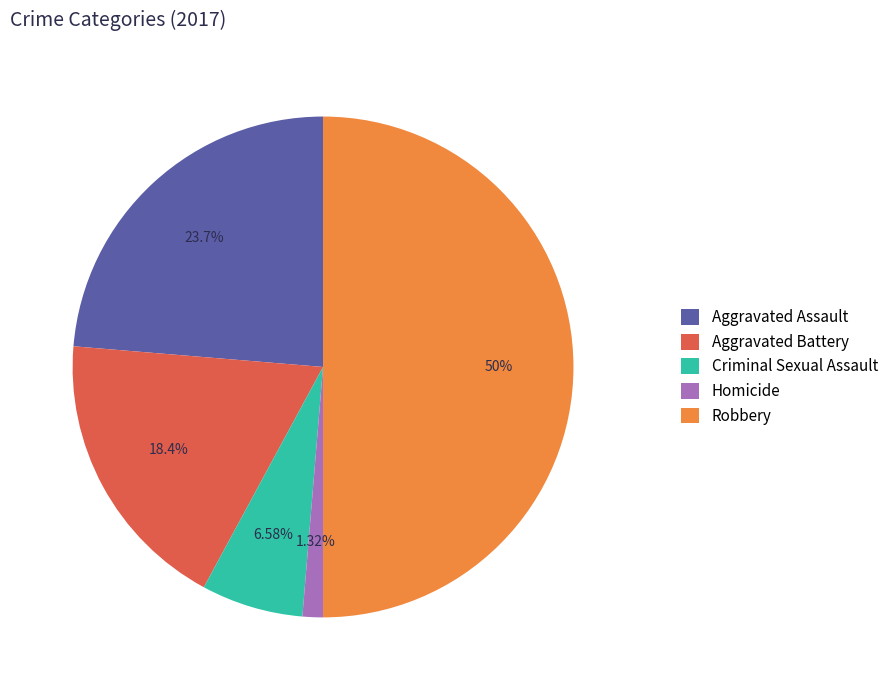

What is the ratio of the value at Robbery to the value at Criminal Sexual Assault?

7.6